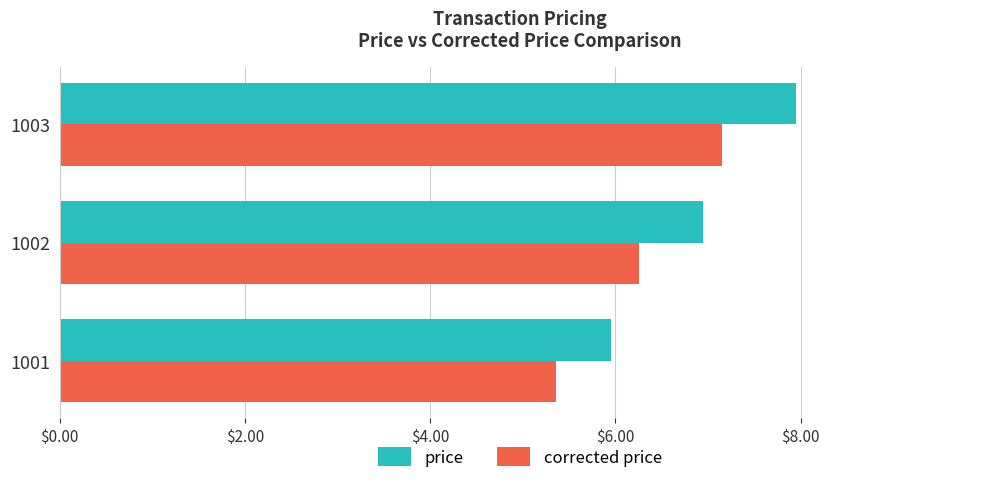

The price series shows 2.8 at 1001. True or false?

False